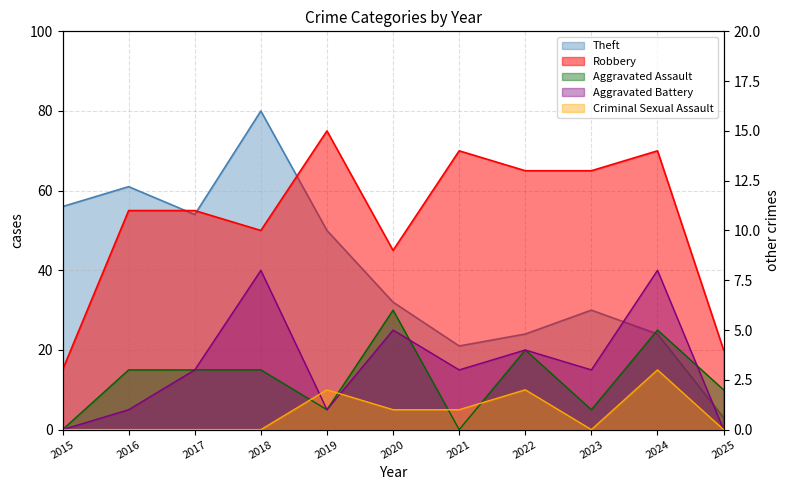

Is the value of Aggravated Assault at 2020 greater than the value of Aggravated Battery at 2025?

Yes